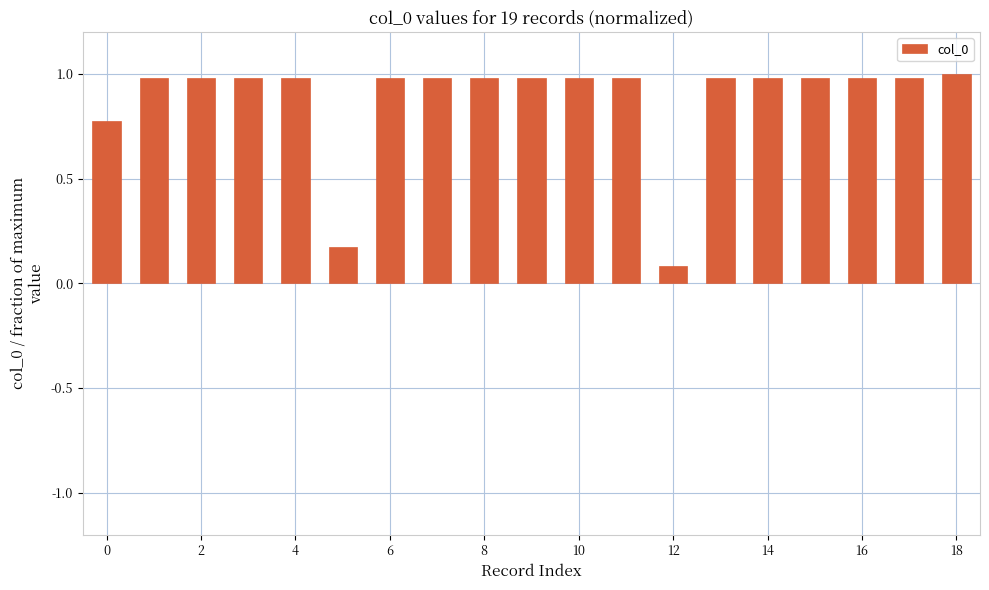

What is the sum of all values?

16.8